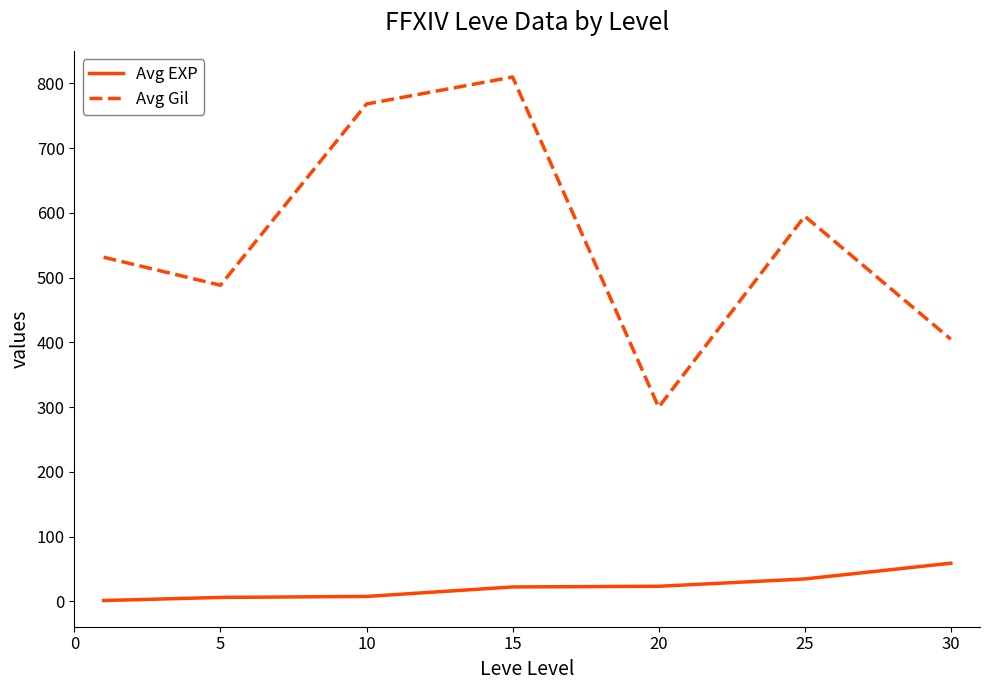

True or false: Avg EXP and Avg Gil cross at least once.

False